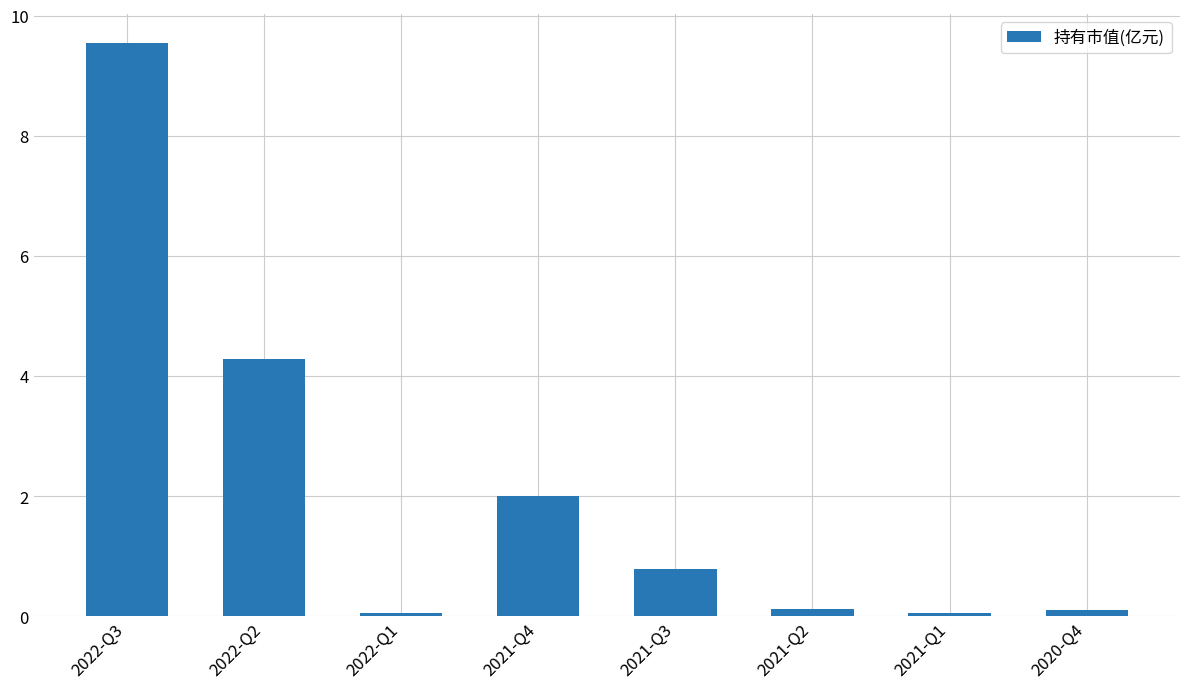

What is the maximum value shown in the chart?

9.6